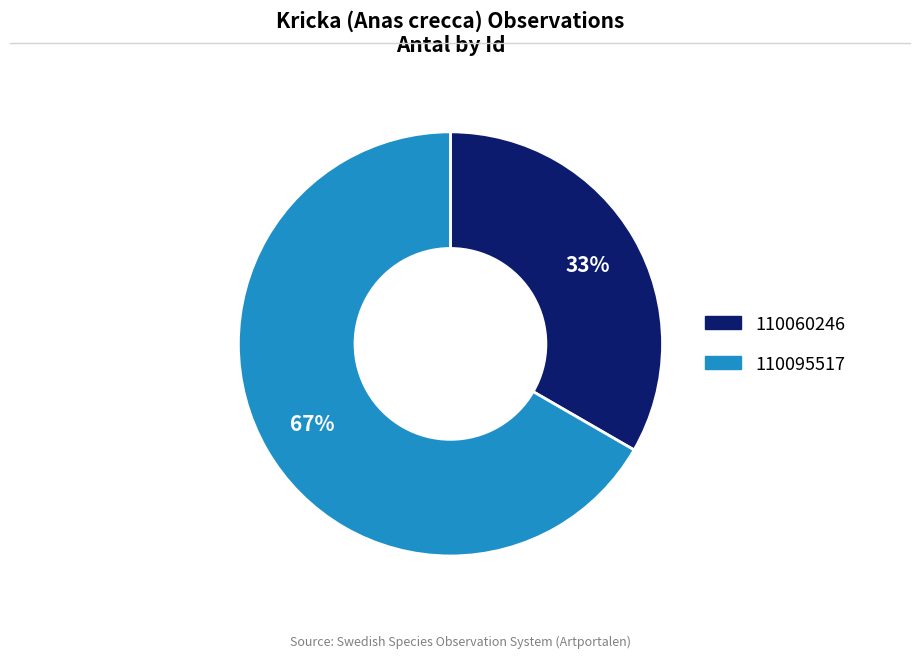

Which category has the biggest portion of the pie?

110095517